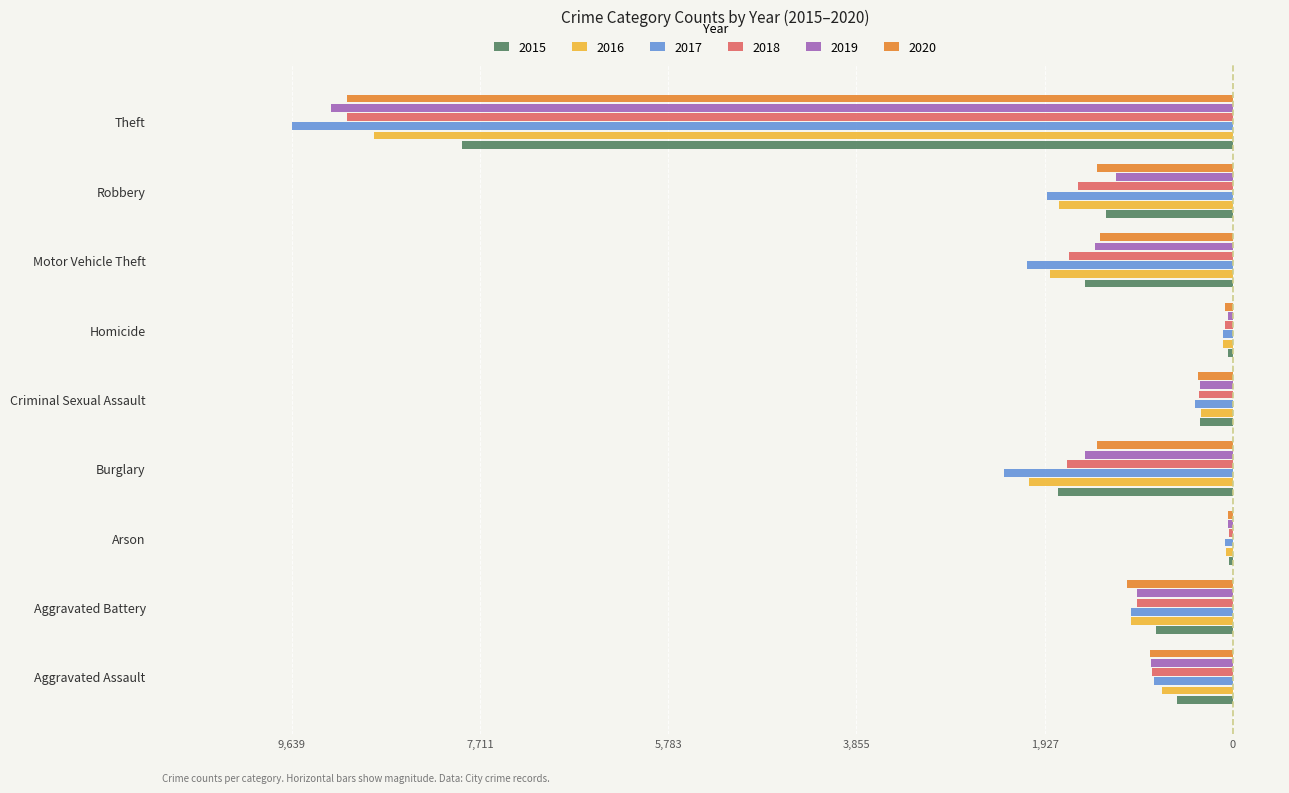

What is the difference between the maximum and minimum values in the 2015 series?

7860